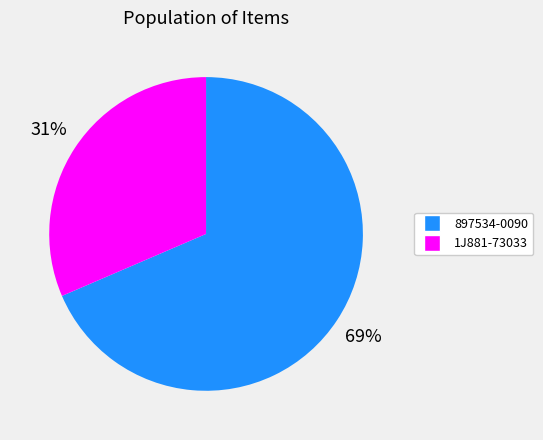

Count the number of slices in the pie.

2